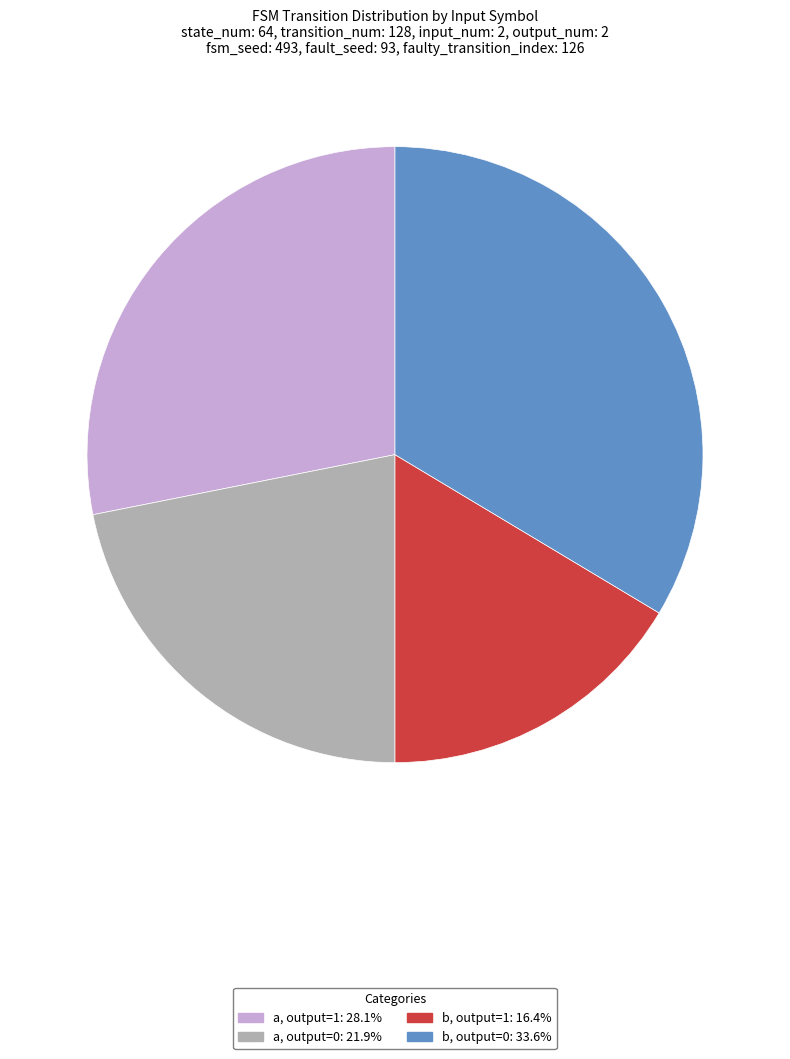

Is there a majority slice in this chart?

No